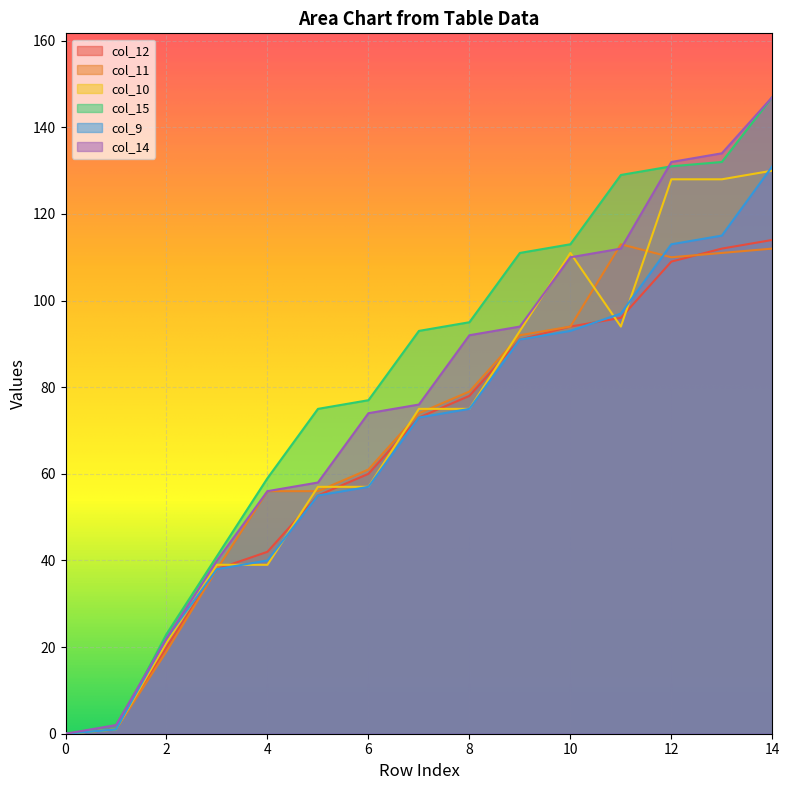

What is the difference between the highest and lowest values at 12?

23